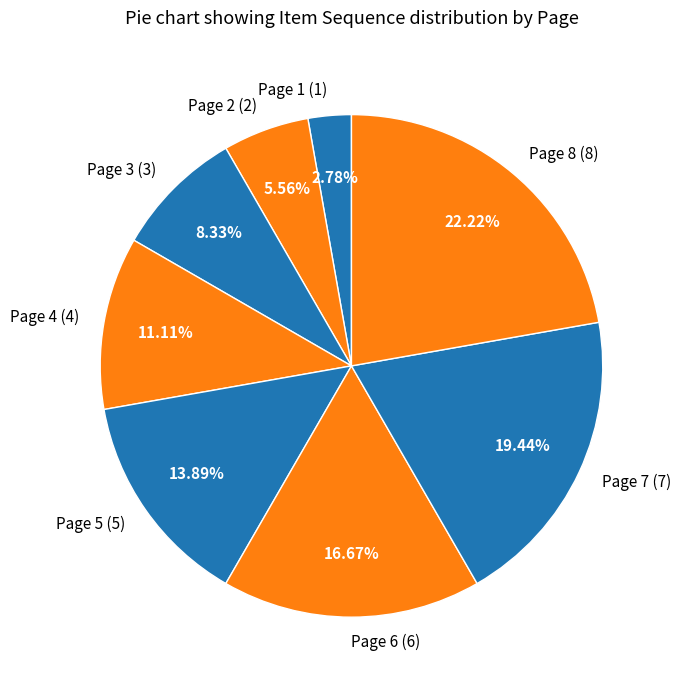

Is Page 2 the majority of the pie?

No